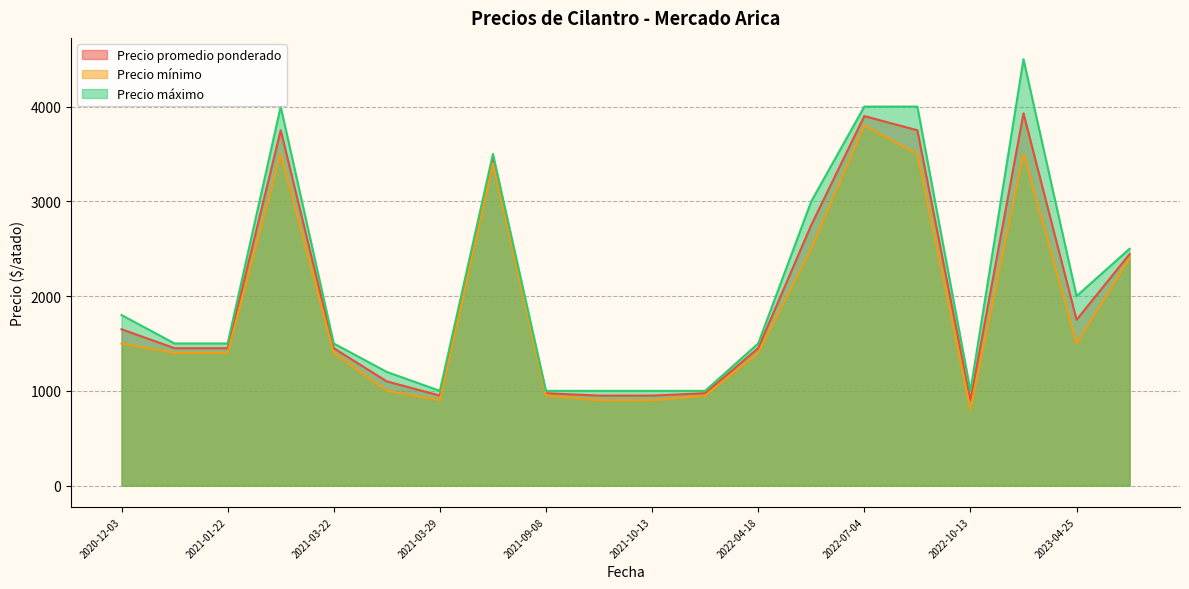

The Precio promedio ponderado series shows 5574 at 2022-07-14. True or false?

False